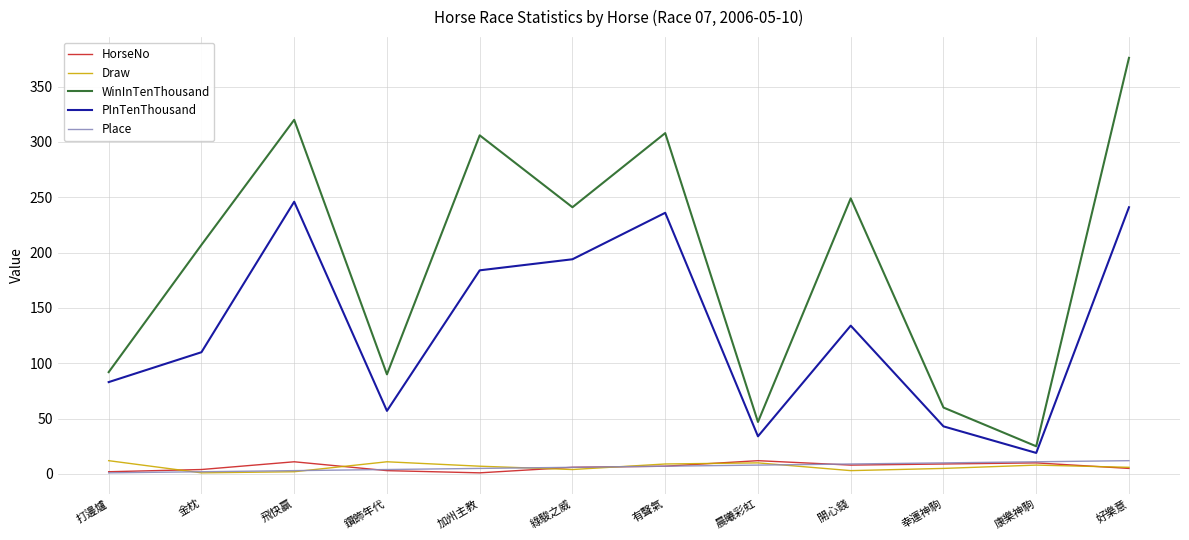

True or false: WinInTenThousand and HorseNo intersect in this chart.

False